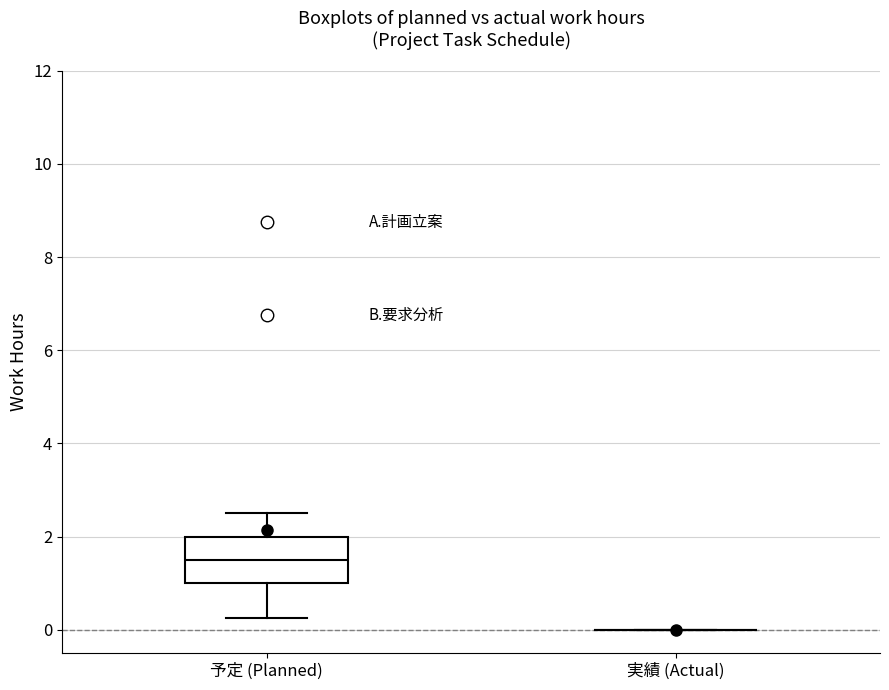

Reading left to right, transcribe this box plot: for each box, give where its median line is, the range the box spans, and where its two whiskers end, as read against the y-axis. The values are not printed on the chart, so give them approximately, as read against the axis.

予定 (Planned): median 1.6, box 1.0 to 2.0, whiskers 0.2 to 2.6
実績 (Actual): box collapsed to a line at 0.0, whiskers 0.0 to 0.0